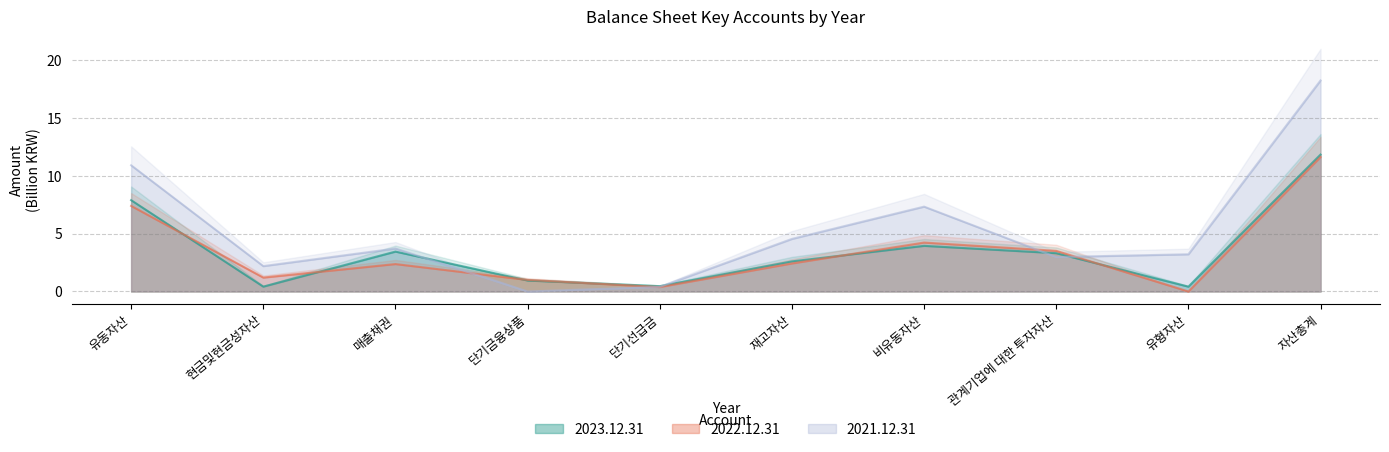

What position from the left is 유동자산?

1